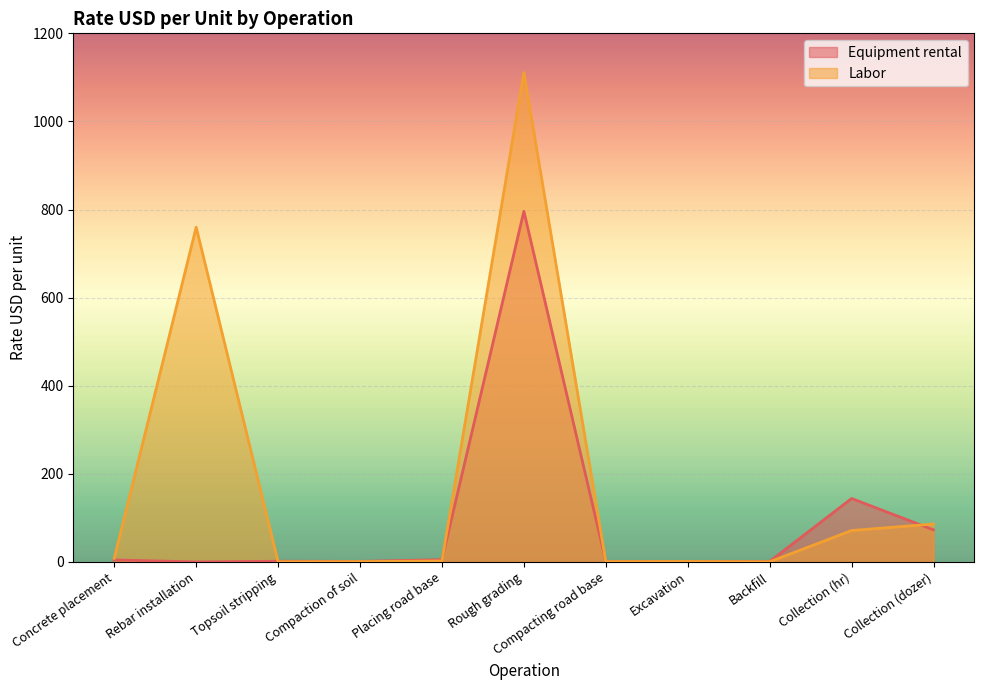

What is the maximum value shown in the chart?

1111.0